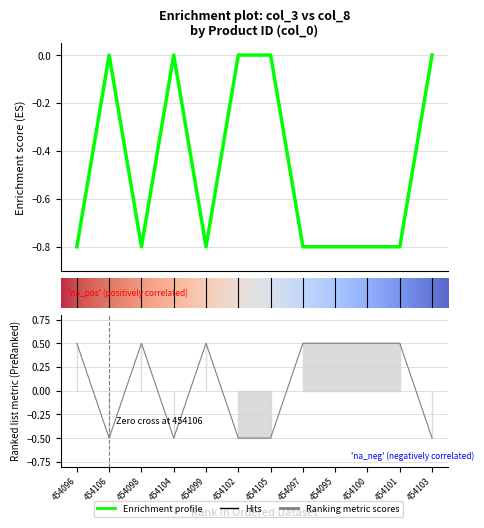

Reading left to right, extract all data points from this chart.

col_3: -0.8	-0.0	-0.8	-0.0	-0.8	-0.0	-0.0	-0.8	-0.8	-0.8	-0.8	-0.0
col_8: 0.5	-0.5	0.5	-0.5	0.5	-0.5	-0.5	0.5	0.5	0.5	0.5	-0.5